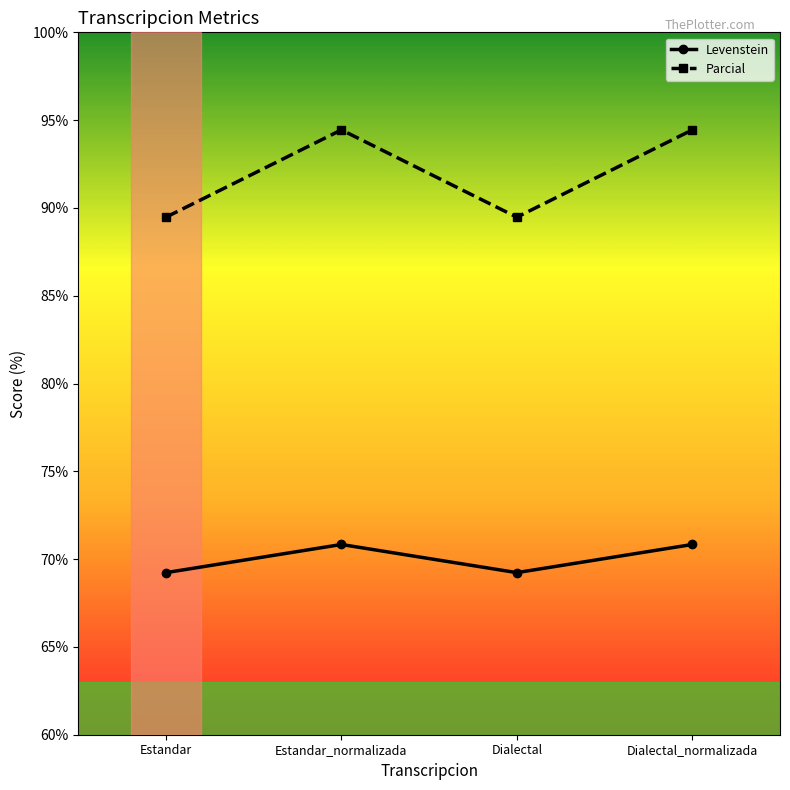

True or false: Levenstein and Parcial cross at least once.

False